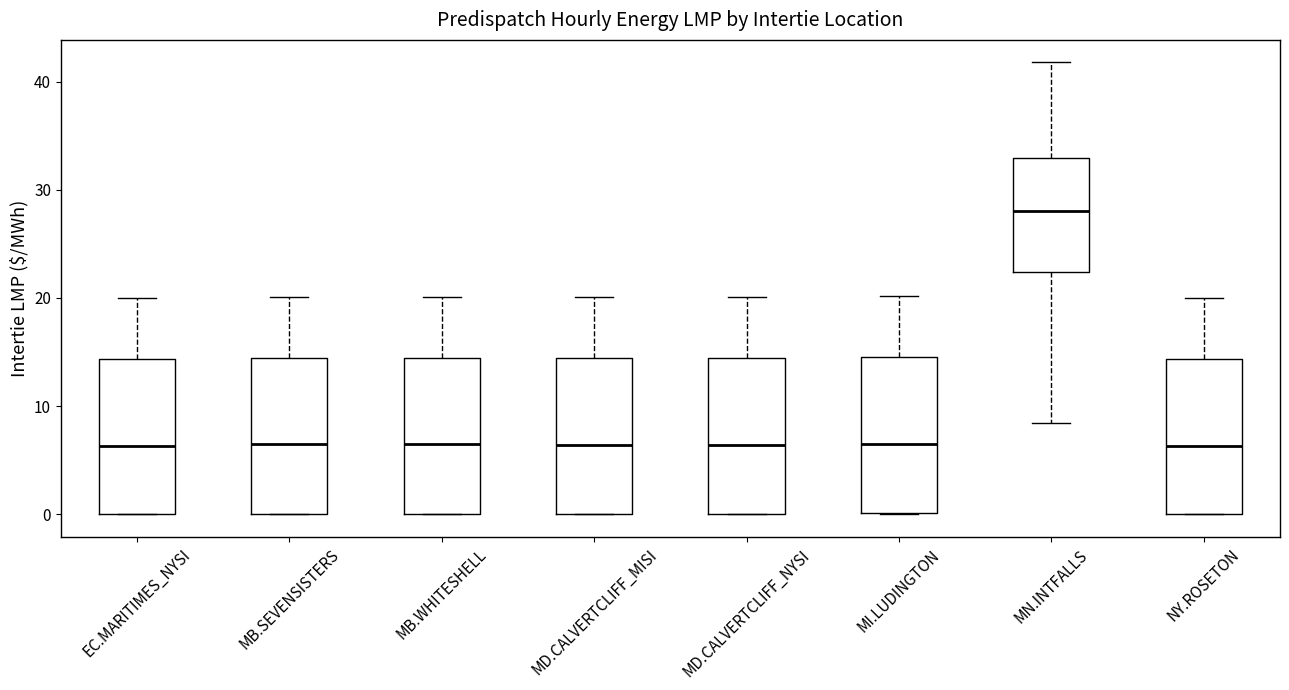

Where is the lower edge of the box for MB.WHITESHELL on the y-axis? The values are not printed on the chart, so give them approximately, as read against the axis.

0